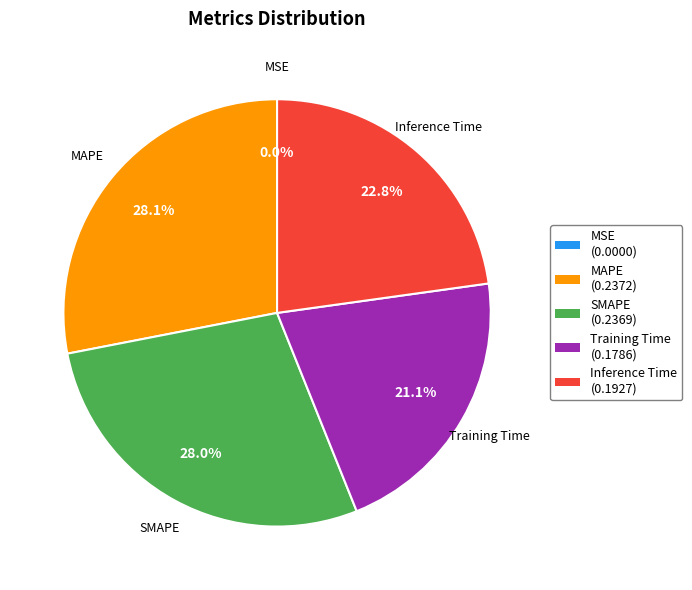

What percentage do Inference Time (0.1927) and SMAPE (0.2369) together represent?

50.8%